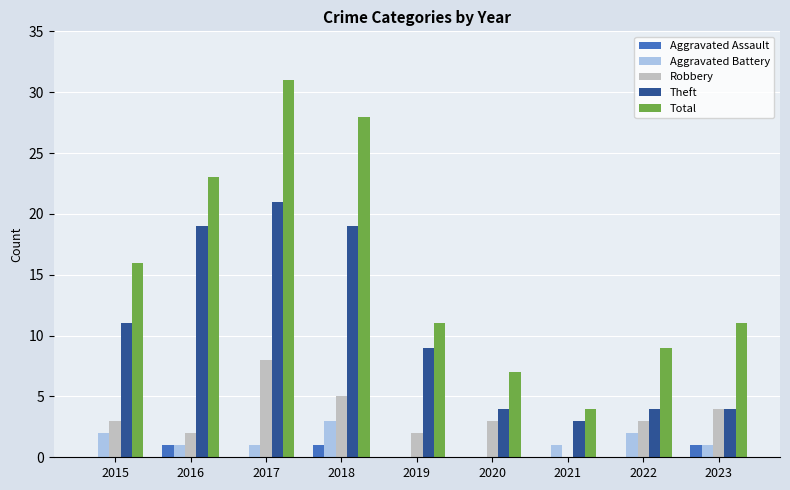

What is the average value of the Total series?

16